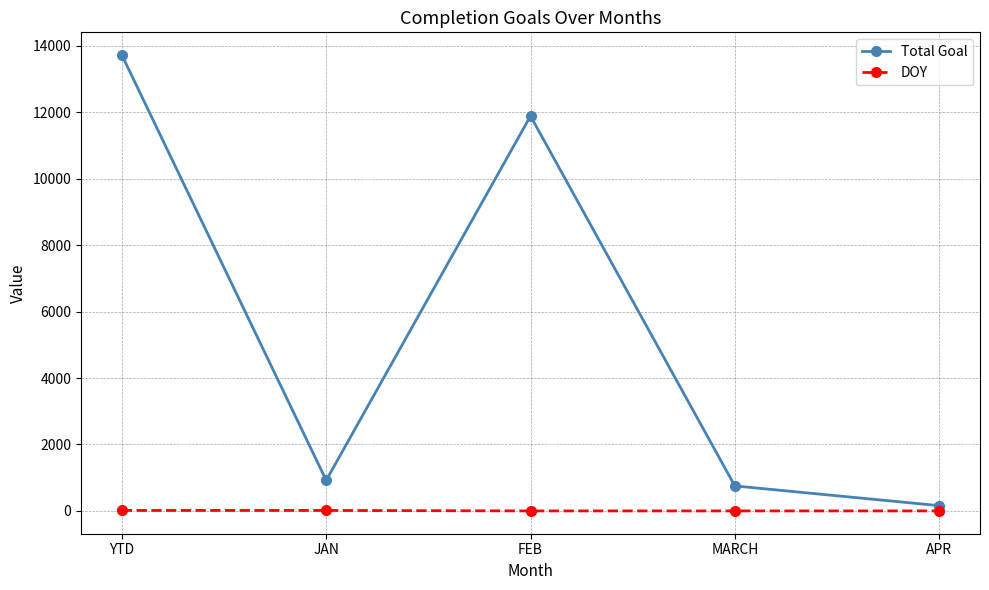

What are all the series names shown in the legend?

Total Goal, DOY